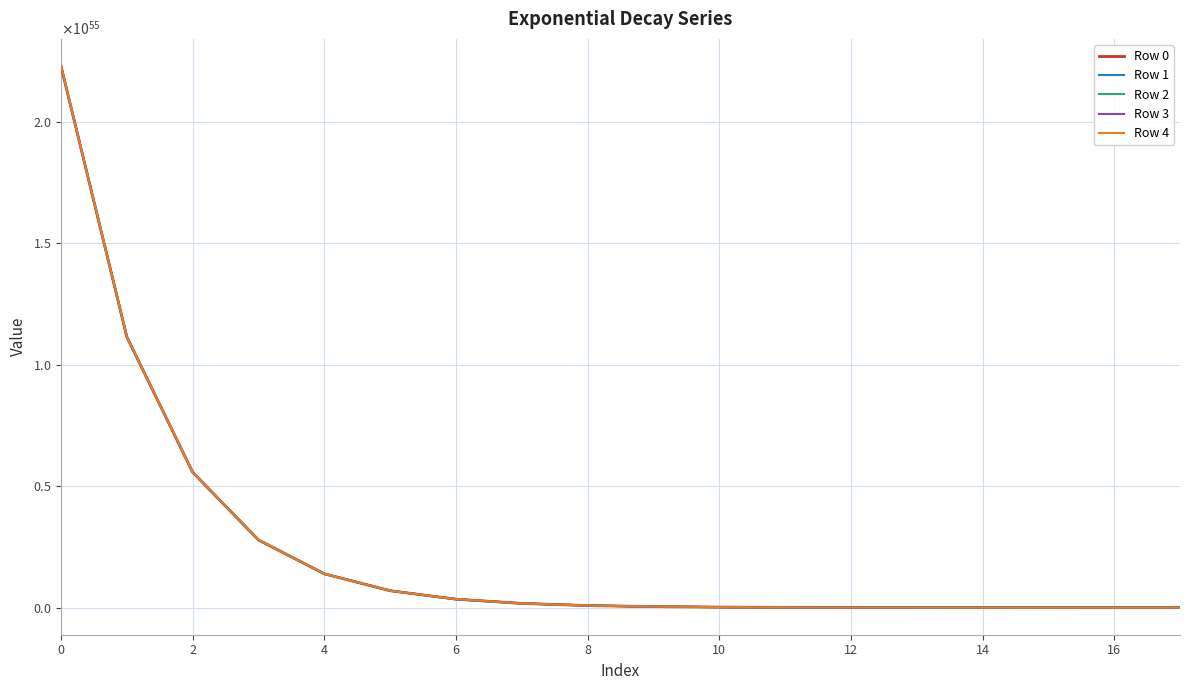

Does the chart display data point markers on the line(s)?

No